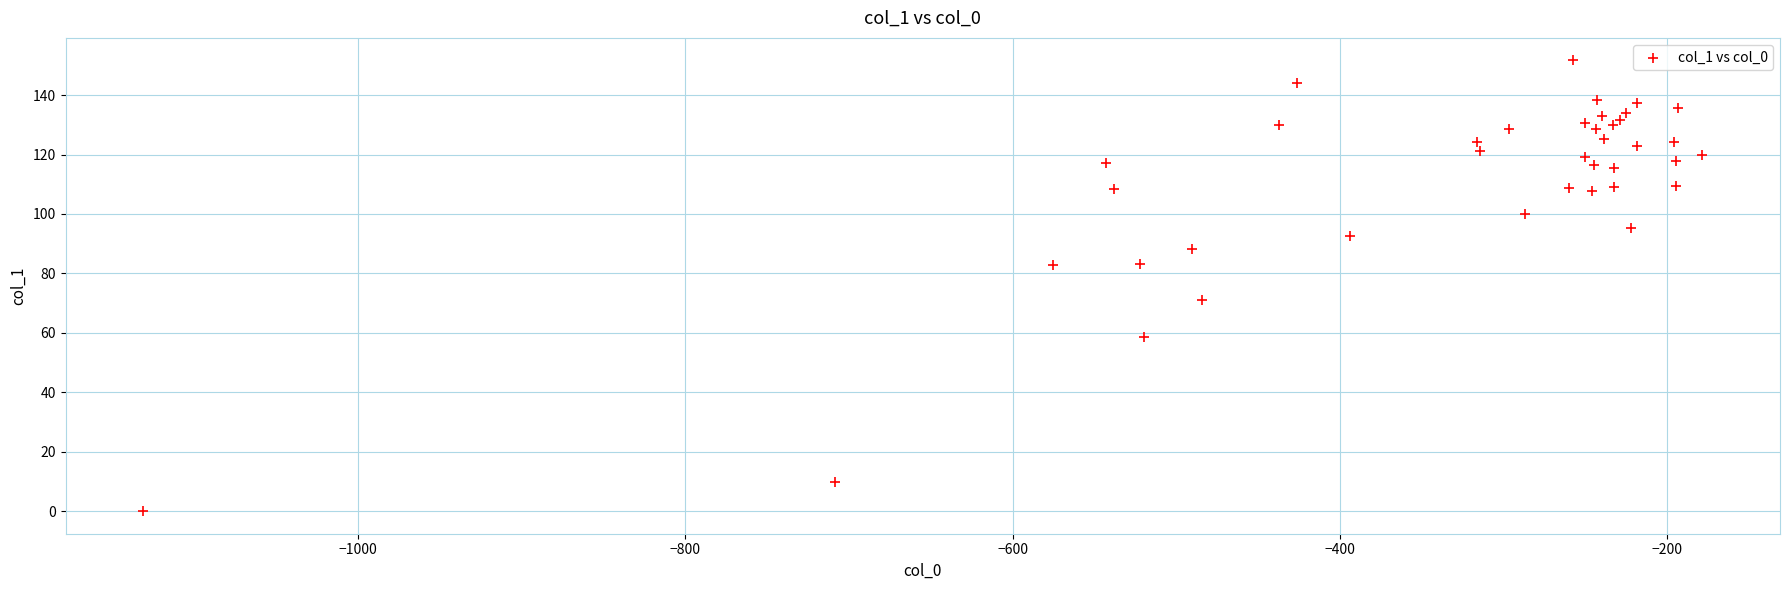

What Y value in the scatter plot is closest to 75?

71.0